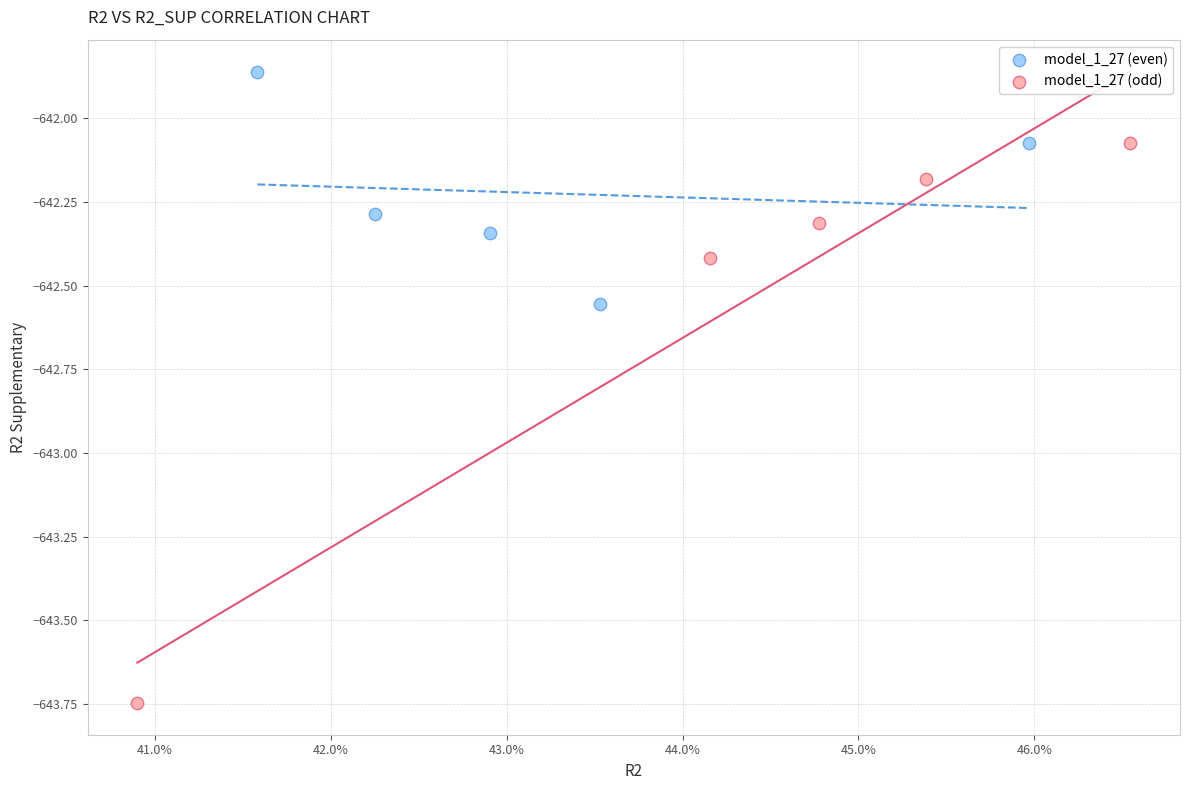

Which series contains the lowest Y value?

model_1_27 (odd)